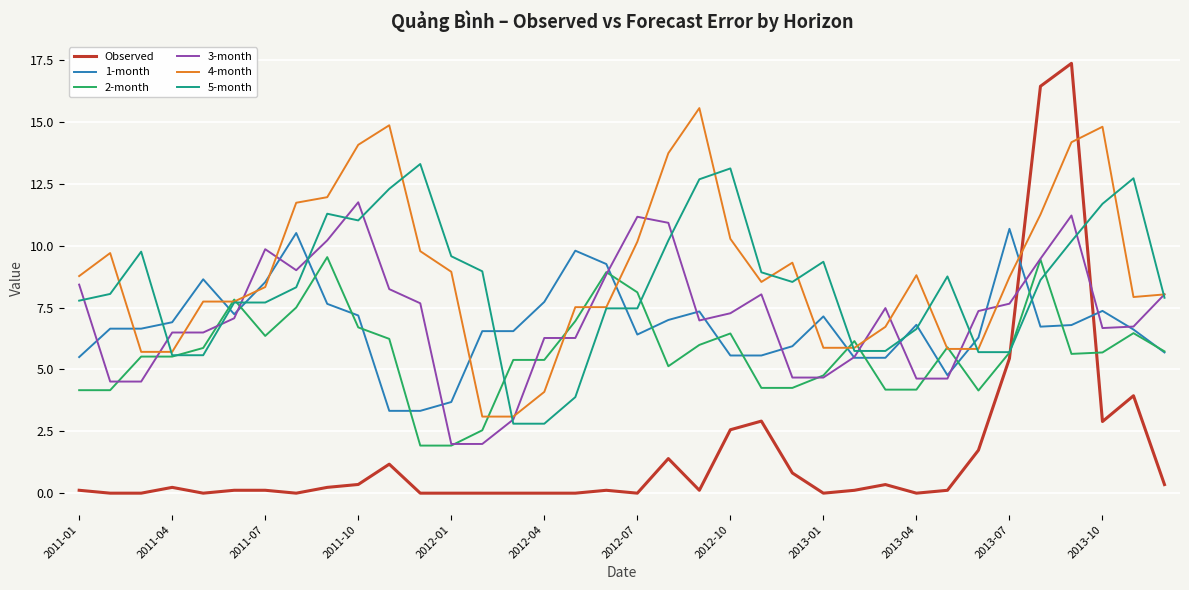

True or false: Observed and 2-month intersect in this chart.

True